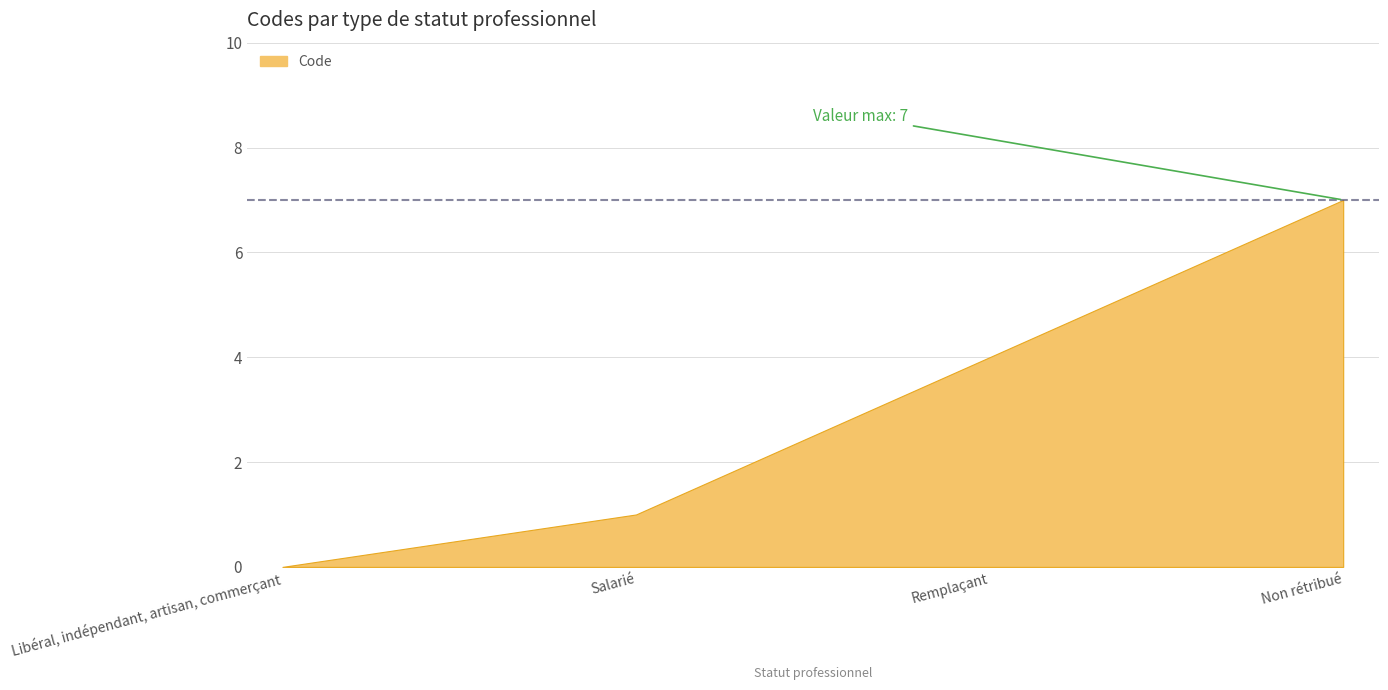

How many values are between 1 and 7?

3